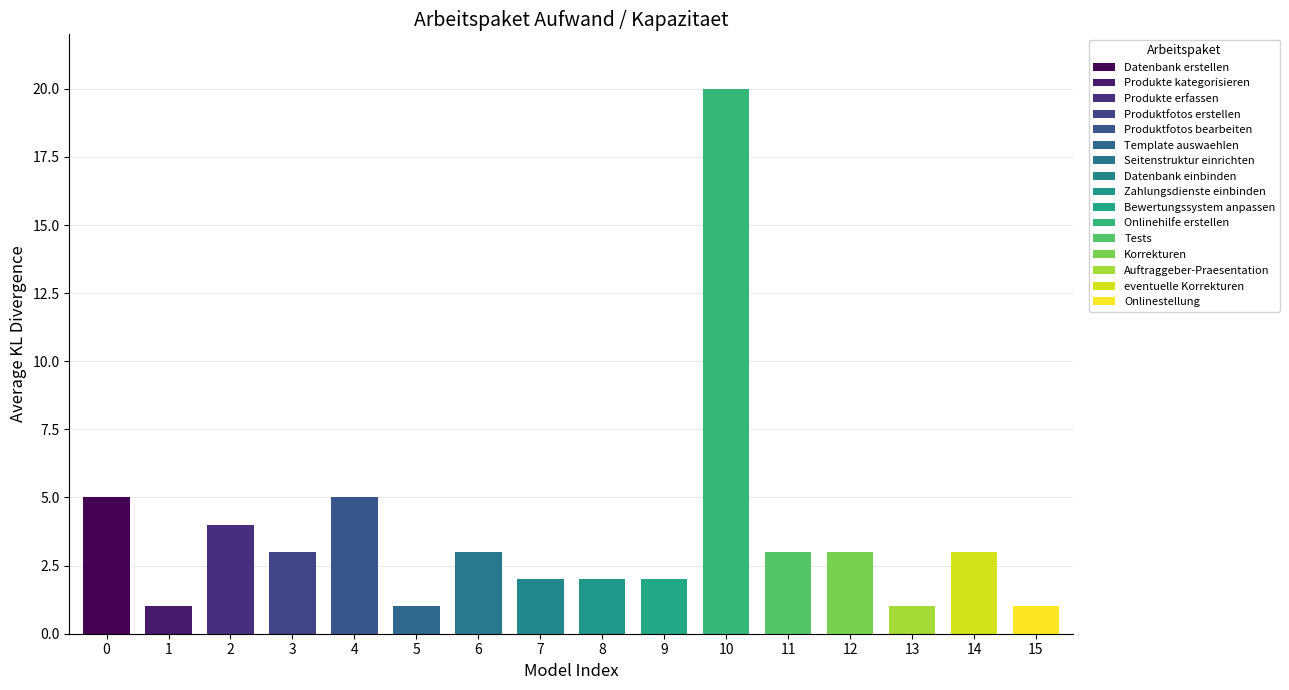

At how many categories does at least one series exceed 13?

1